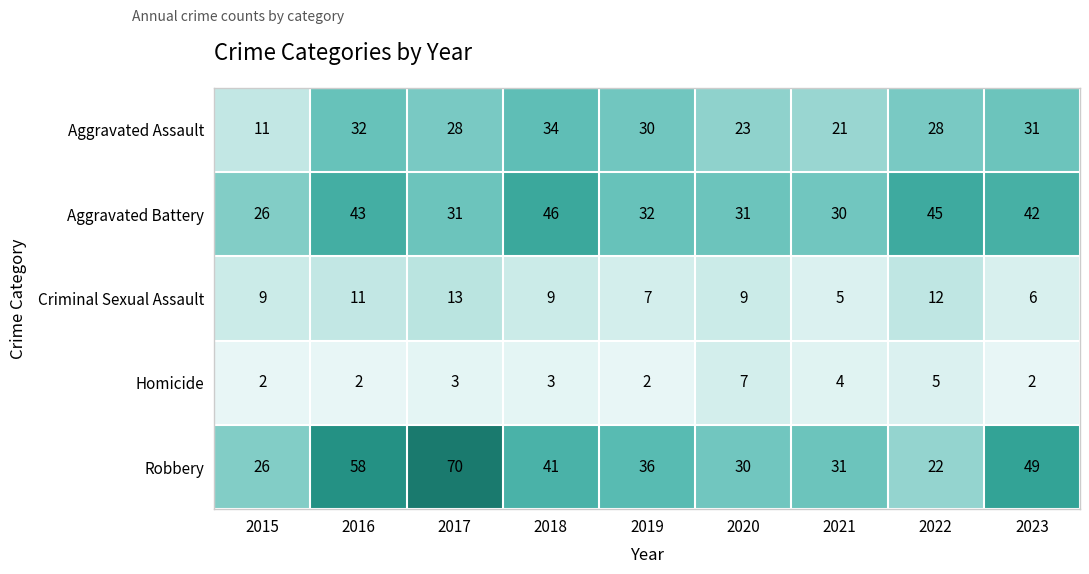

List the series in order of their peak value, highest first.

Robbery, Aggravated Battery, Aggravated Assault, Criminal Sexual Assault, Homicide